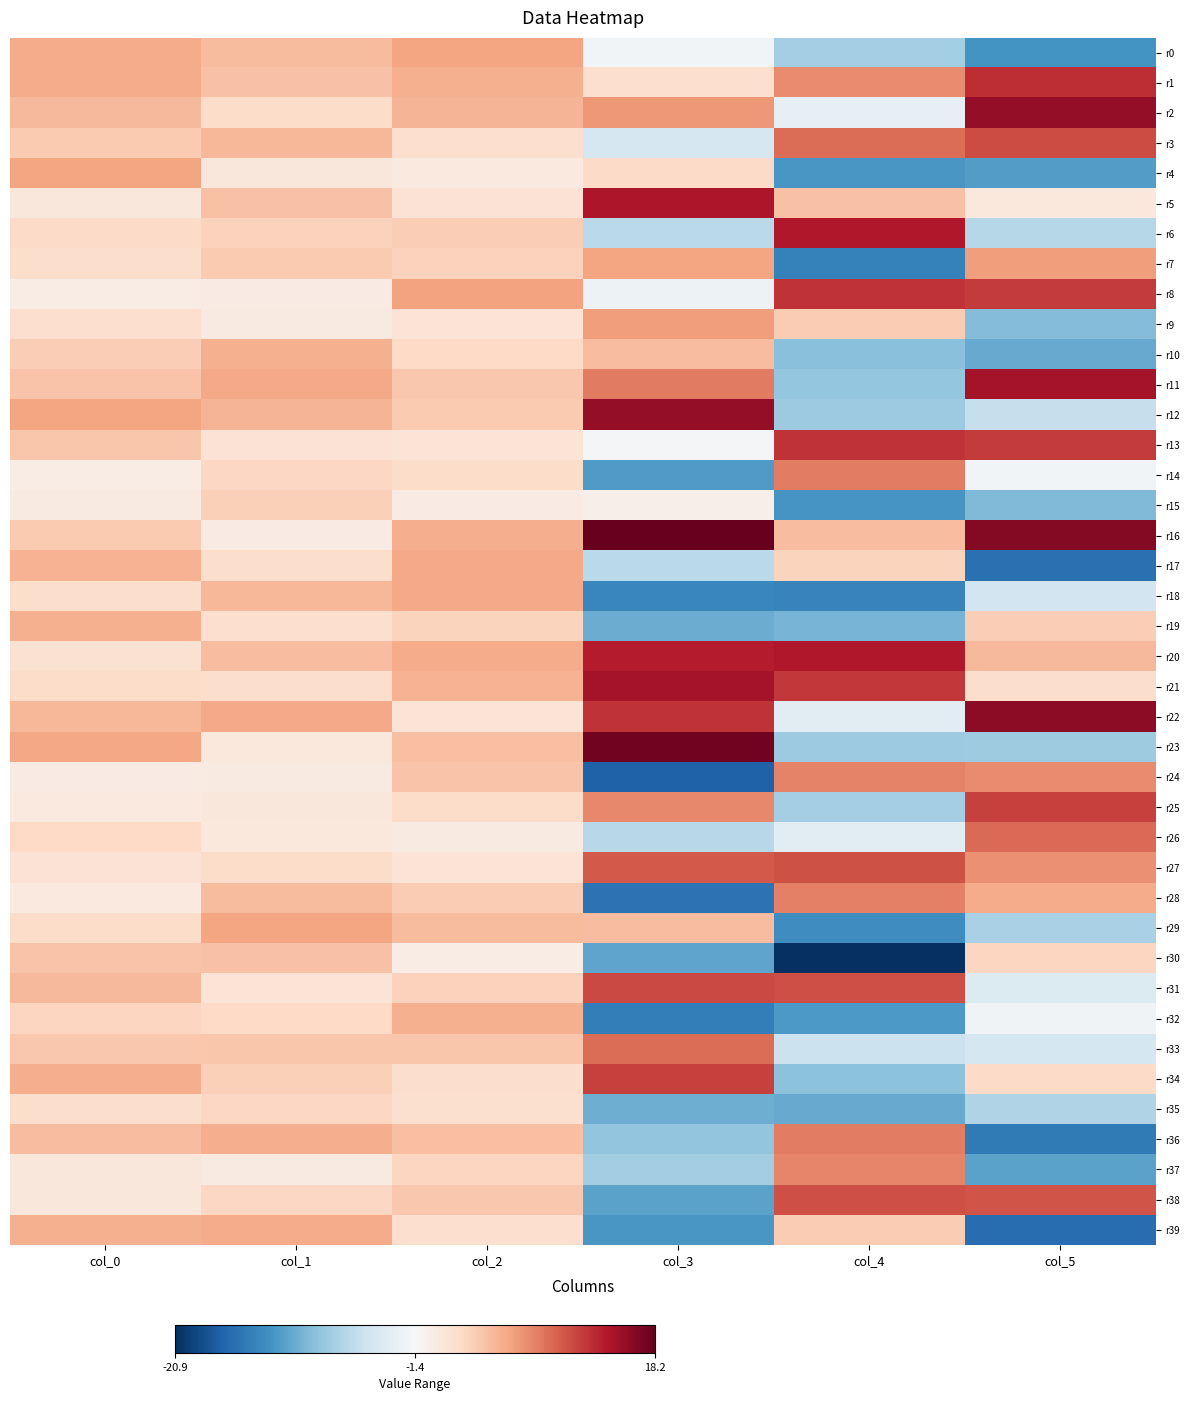

At how many categories does at least one series exceed 2?

6